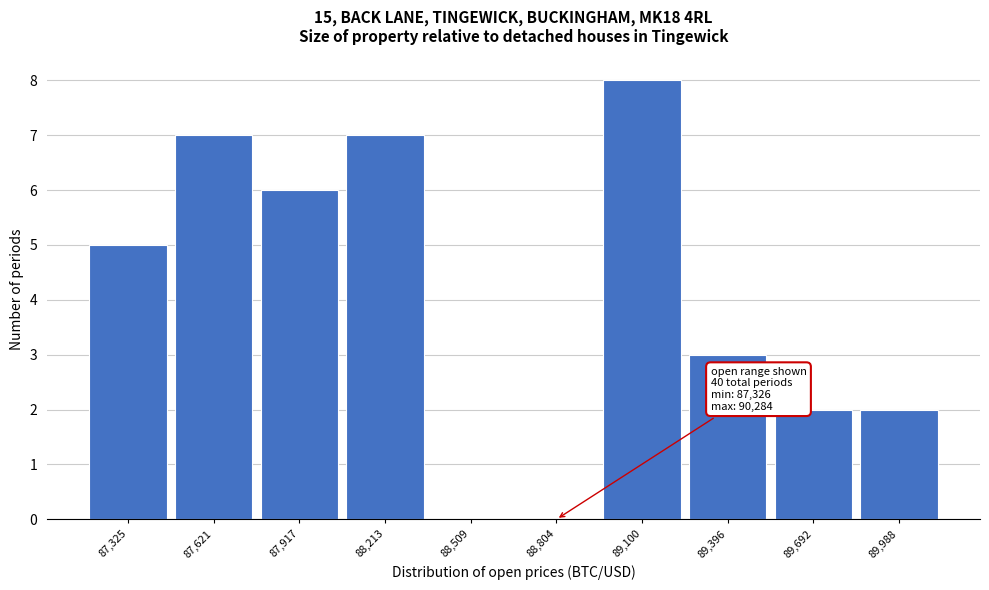

Reading right to left, transcribe all the data shown in this chart.

89,988=2	89,692=2	89,396=3	89,100=8	88,804=0	88,509=0	88,213=7	87,917=6	87,621=7	87,325=5